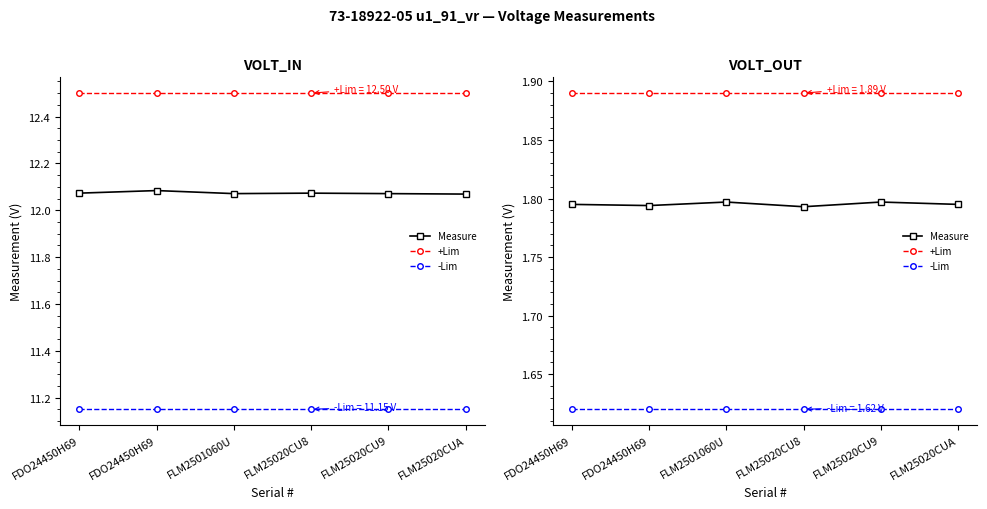

Does the chart display data point markers on the line(s)?

Yes